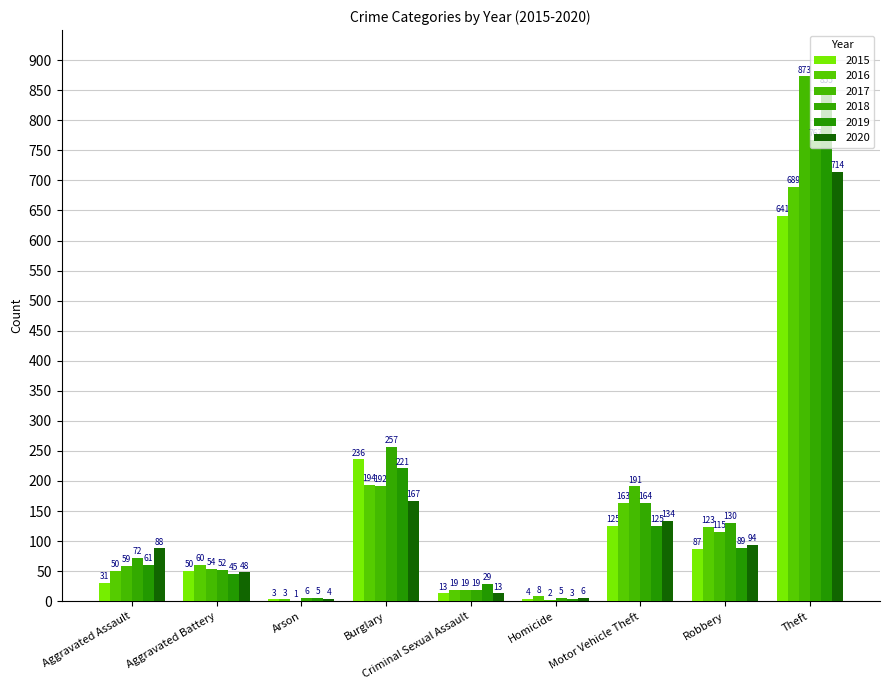

What is the sum of the 2015 values at Burglary and Motor Vehicle Theft?

361